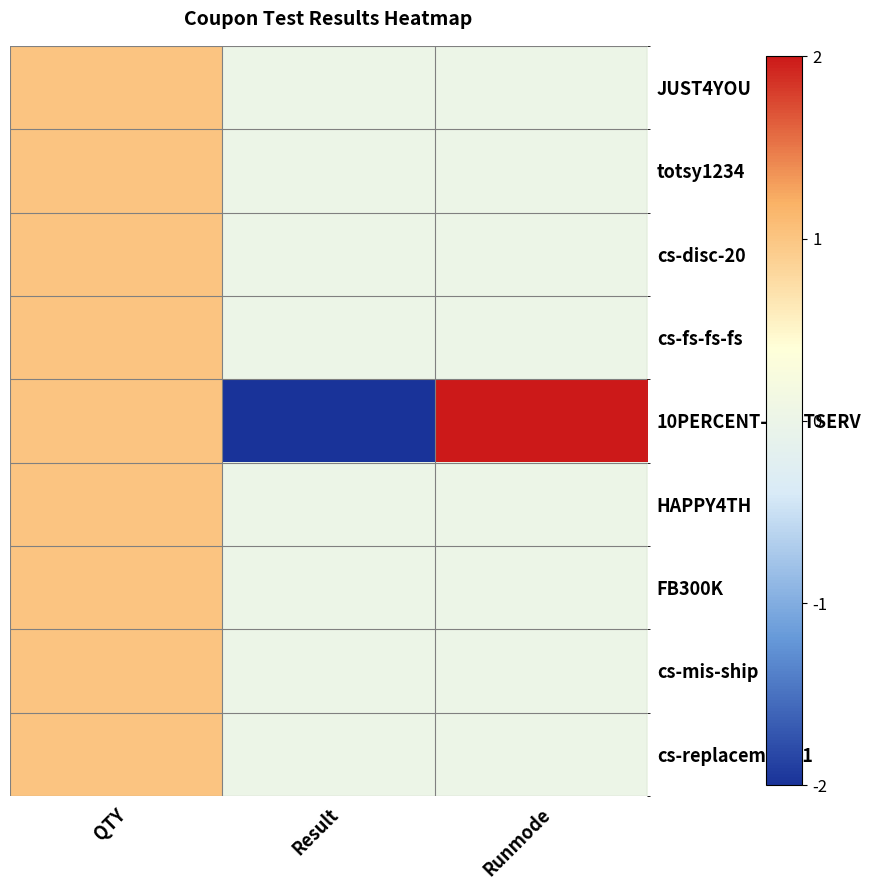

Reading left to right, what are all the values shown in this chart?

JUST4YOU: QTY=1	Result=0	Runmode=0
totsy1234: QTY=1	Result=0	Runmode=0
cs-disc-20: QTY=1	Result=0	Runmode=0
cs-fs-fs-fs: QTY=1	Result=0	Runmode=0
10PERCENT-CUSTSERV: QTY=1	Result=-2	Runmode=2
HAPPY4TH: QTY=1	Result=0	Runmode=0
FB300K: QTY=1	Result=0	Runmode=0
cs-mis-ship: QTY=1	Result=0	Runmode=0
cs-replacement-1: QTY=1	Result=0	Runmode=0